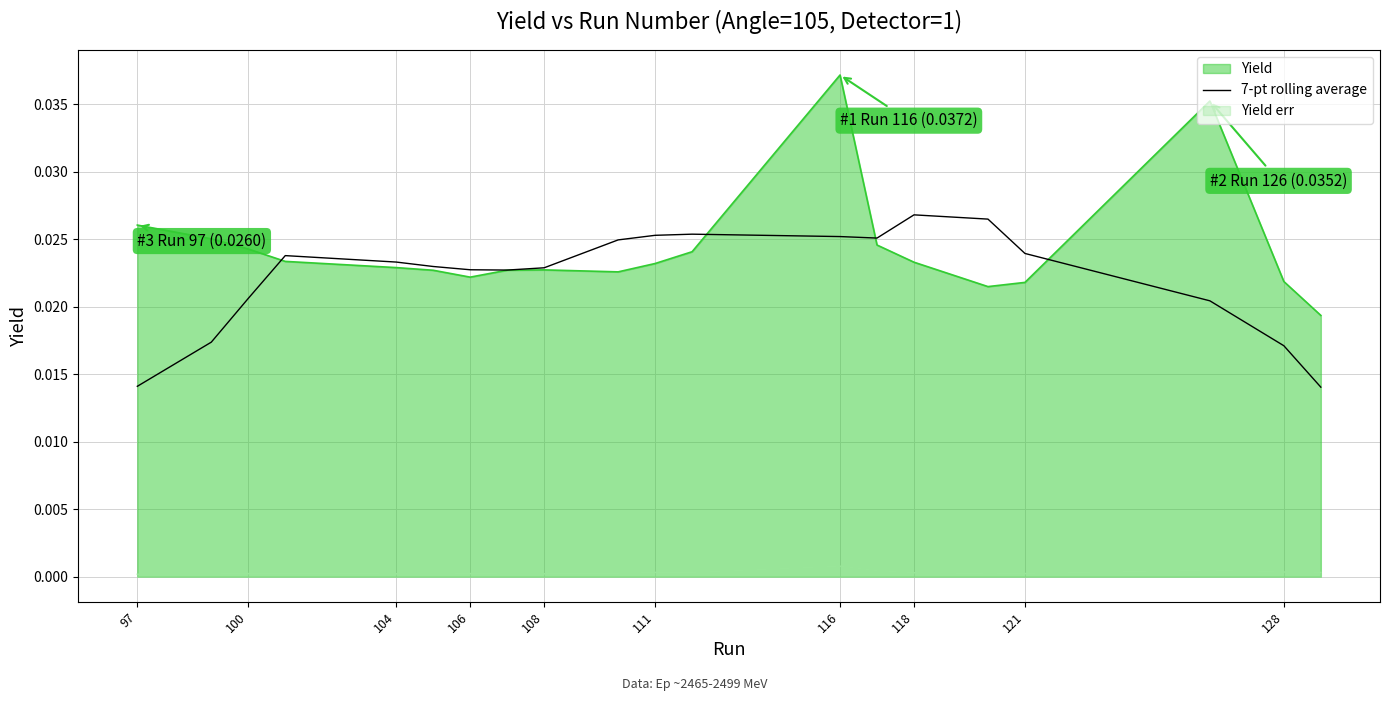

What is the sum of all values?

0.4